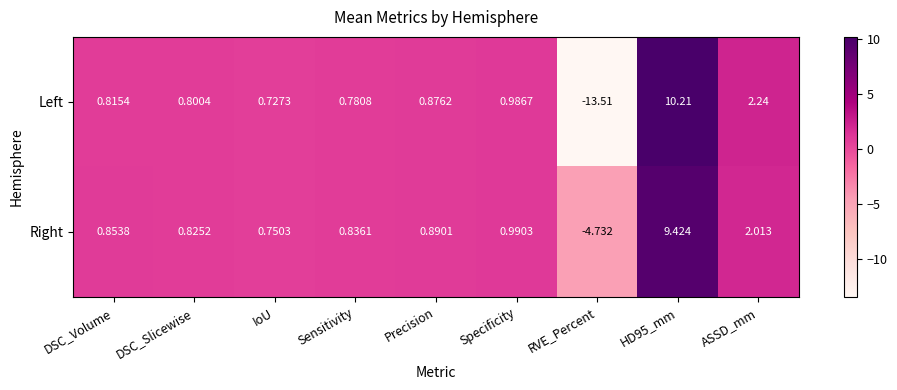

Which series changed the most between IoU and RVE_Percent?

Left